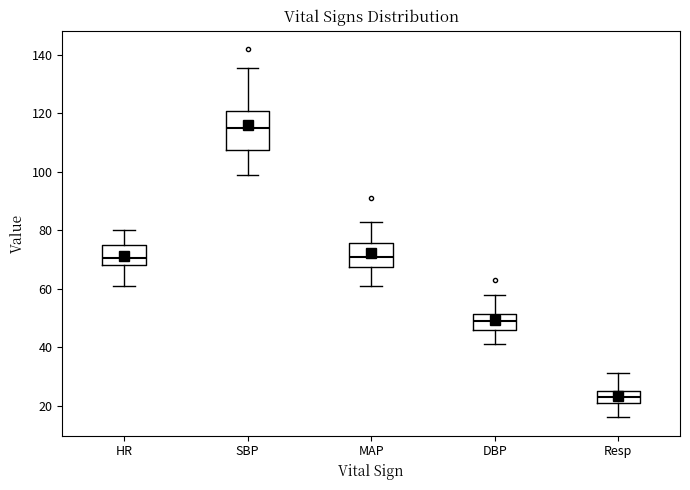

Reading left to right, read every box against the y-axis: the position of its median line, the range the box covers, and the ends of its whiskers. The values are not printed on the chart, so give them approximately, as read against the axis.

HR: median 70, box 68 to 76, whiskers 62 to 80
SBP: median 116, box 108 to 122, whiskers 100 to 136
MAP: median 72, box 68 to 76, whiskers 62 to 84
DBP: median 50, box 46 to 52, whiskers 42 to 58
Resp: median 24, box 22 to 26, whiskers 16 to 32